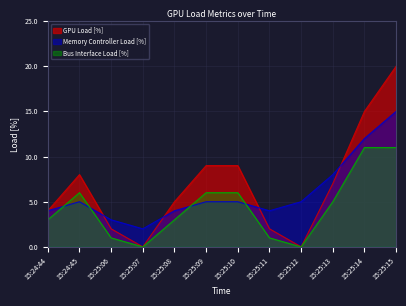

At how many categories does at least one series exceed 13?

2